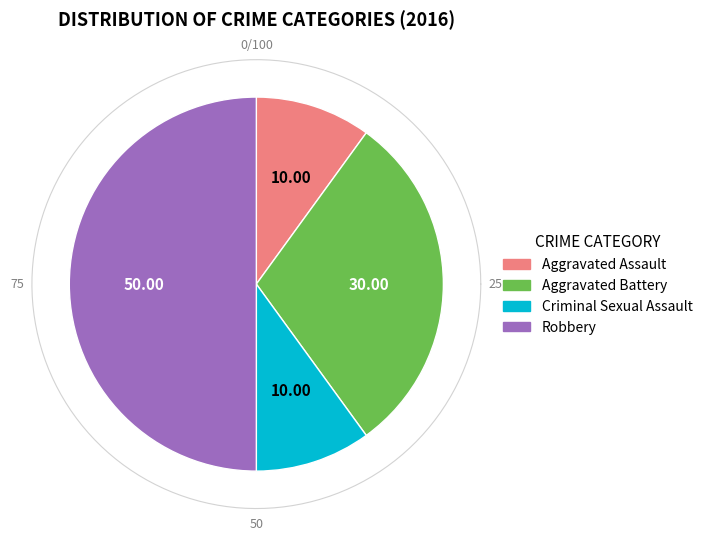

What is the total percentage of Aggravated Assault and Criminal Sexual Assault?

20.0%